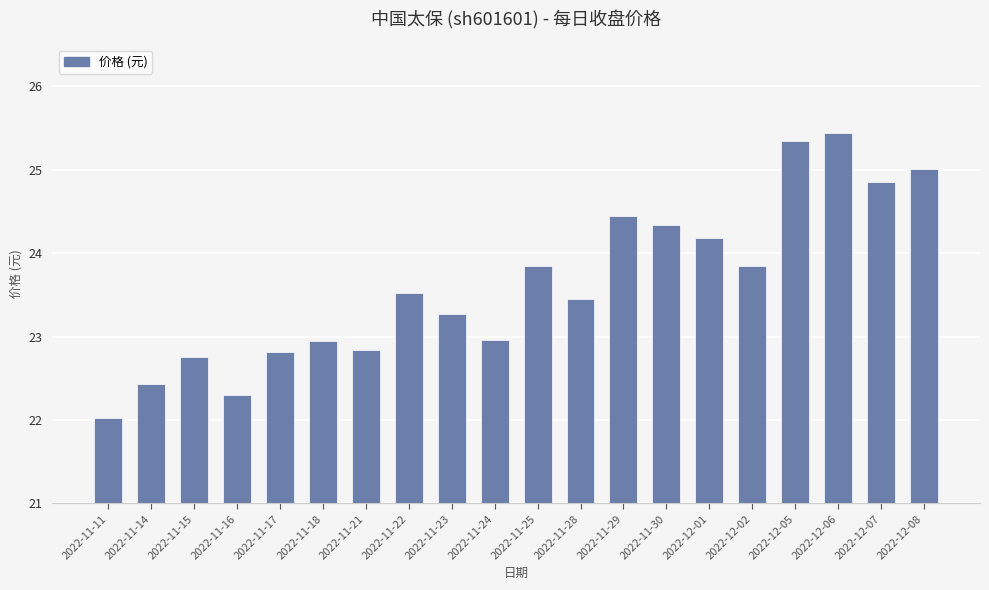

Which label corresponds to the smallest value in the chart?

2022-11-11